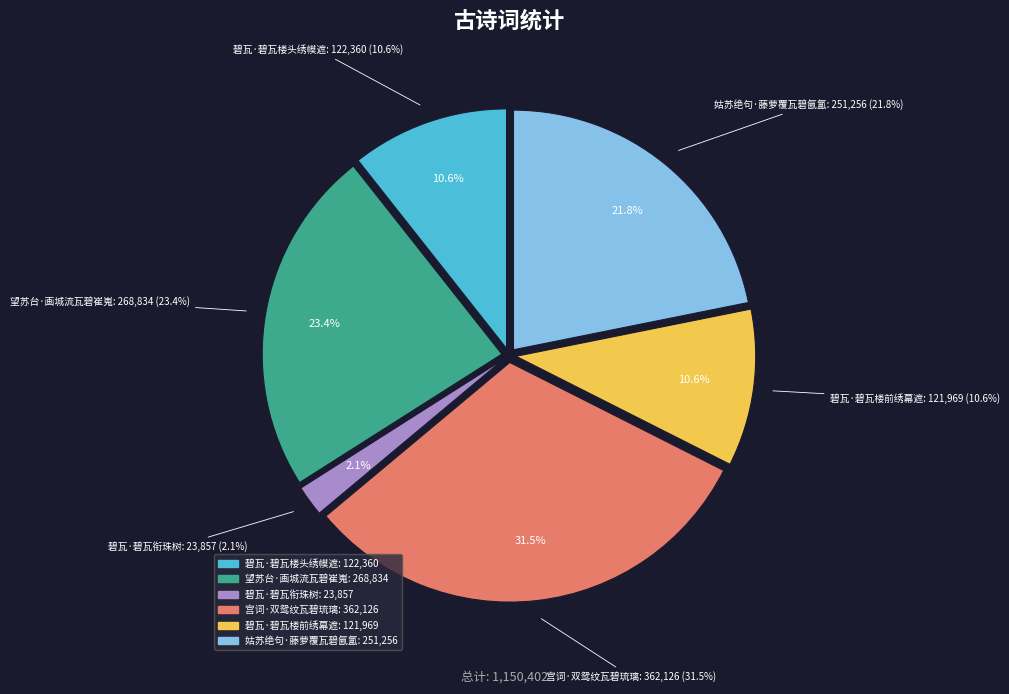

Which slice is the smallest?

碧瓦·碧瓦衔珠树